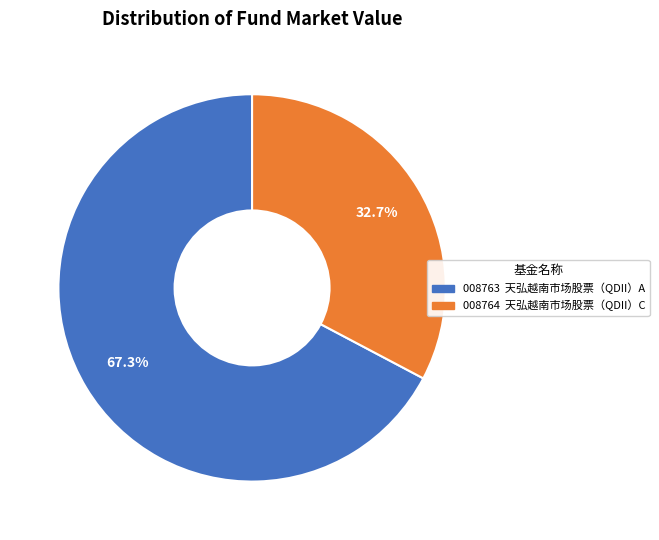

Is there any slice that represents more than half of the pie?

Yes